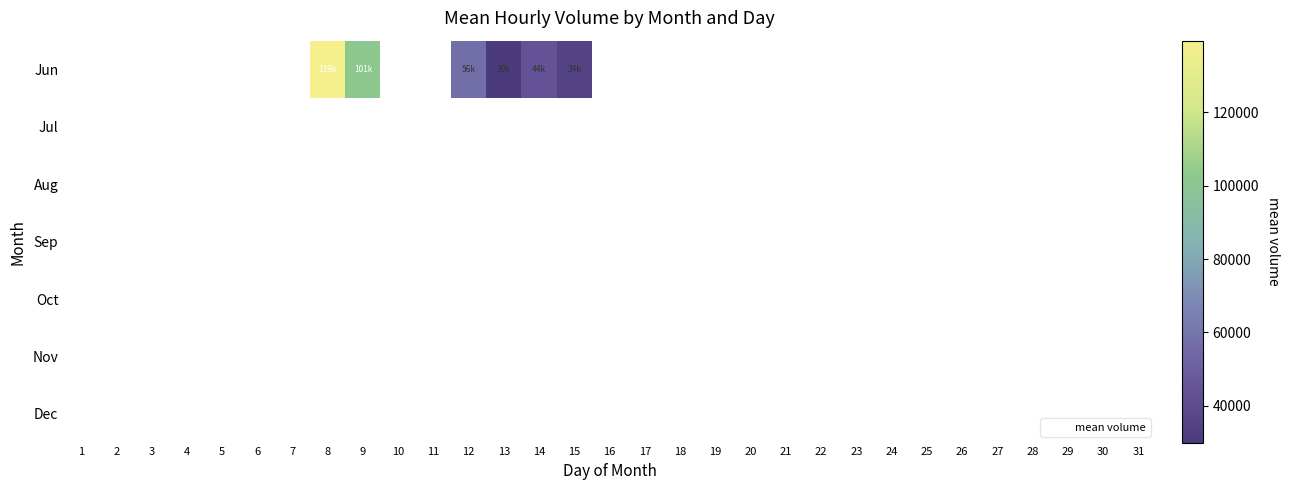

Which label corresponds to the largest value in the chart?

8